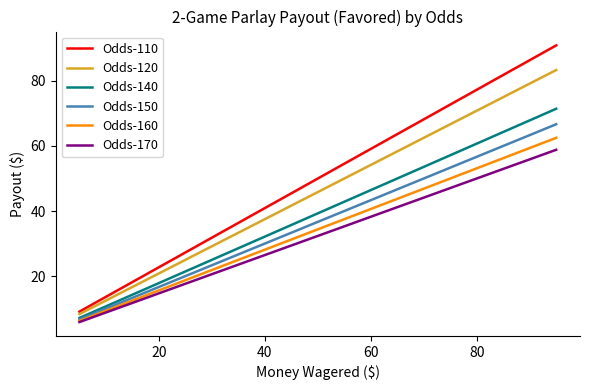

How many categories are shown in the chart?

19